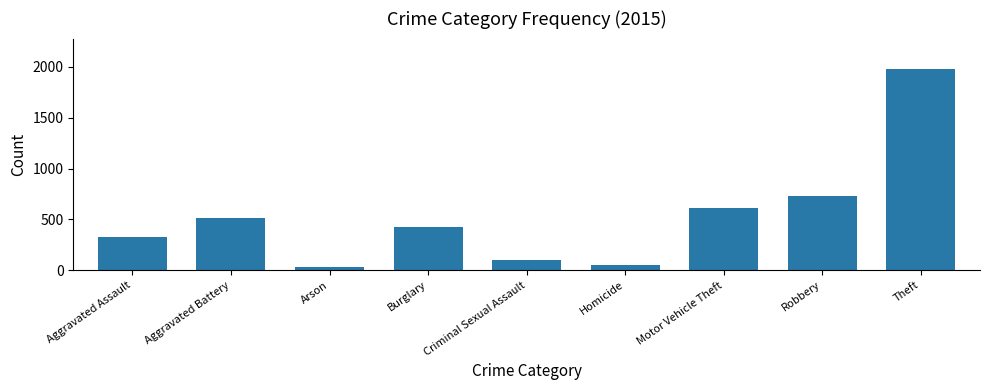

How many bars are there in total?

9